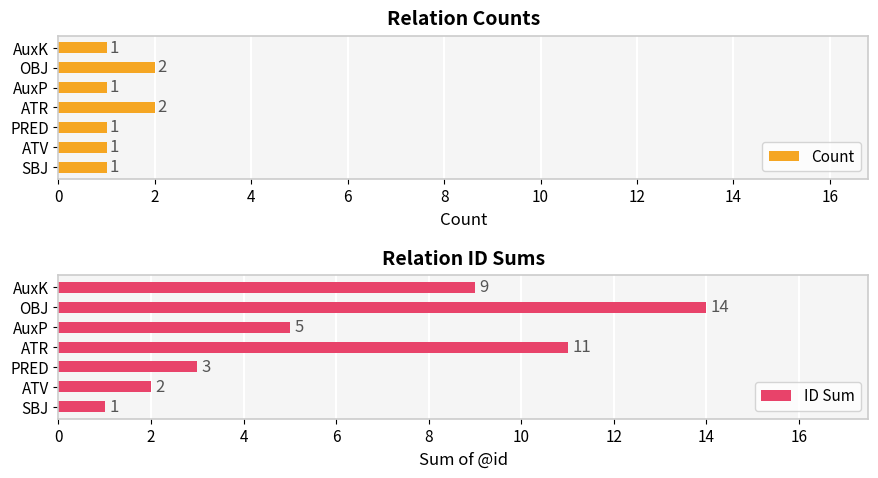

The value of Count at AuxP is 1. True or false?

True